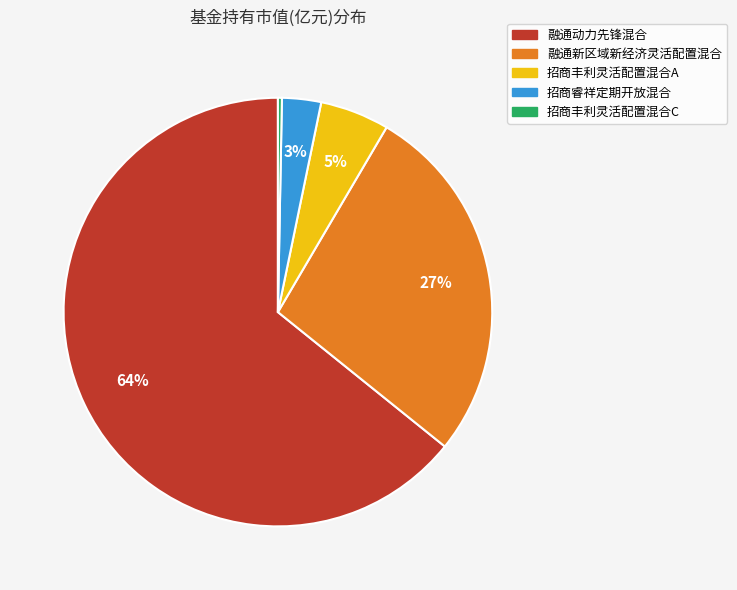

To the nearest percent, what is the average slice percentage?

20%